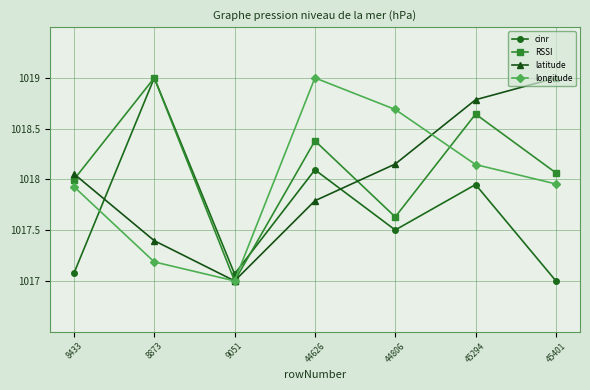

At which category does latitude reach its first local valley?

9051